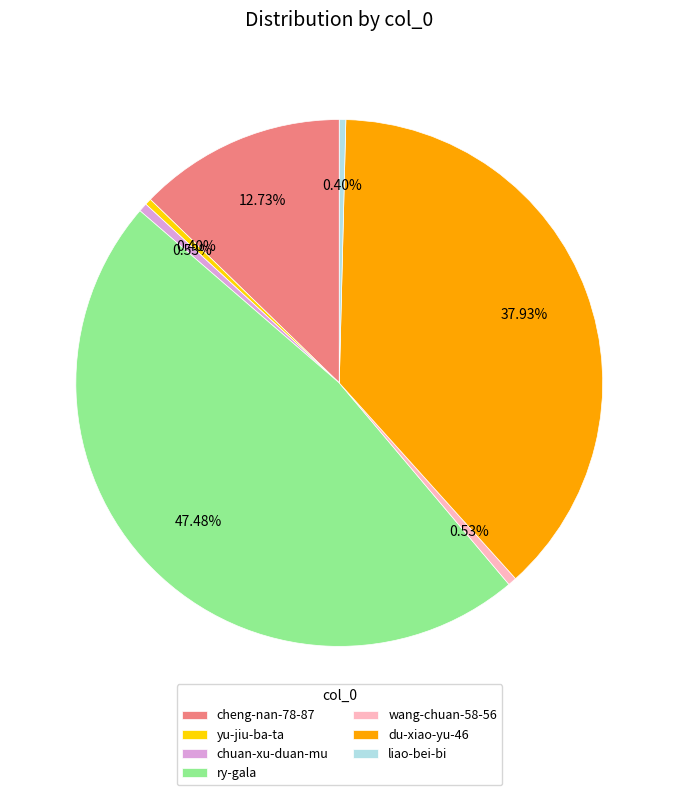

To the nearest percent, what is the difference between the largest and smallest slice percentages?

47%